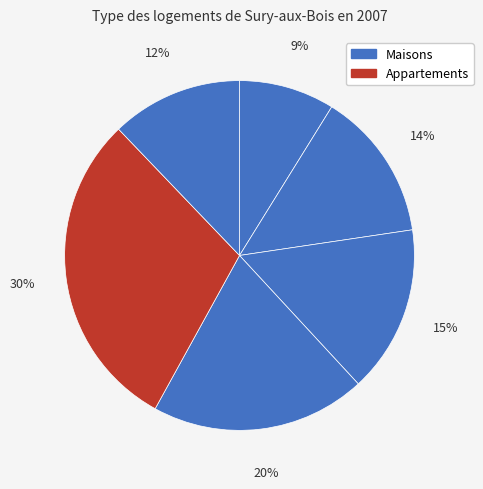

Does any single category account for the majority?

No